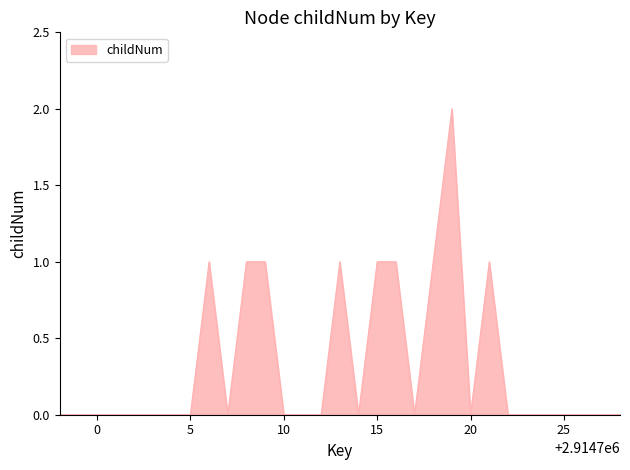

How many lines are shown in the chart?

1